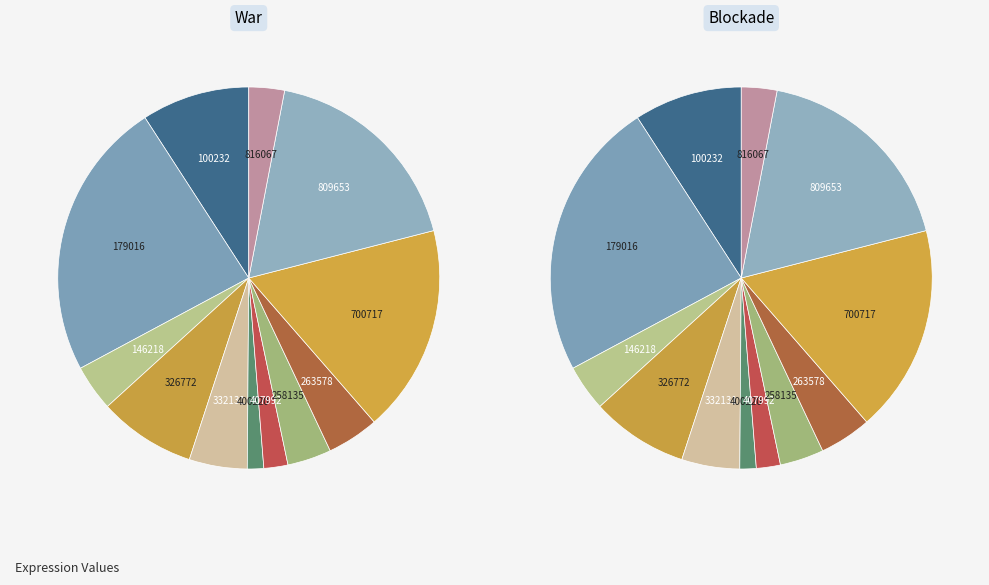

The 258135 slice represents 1% of the pie. True or false?

False